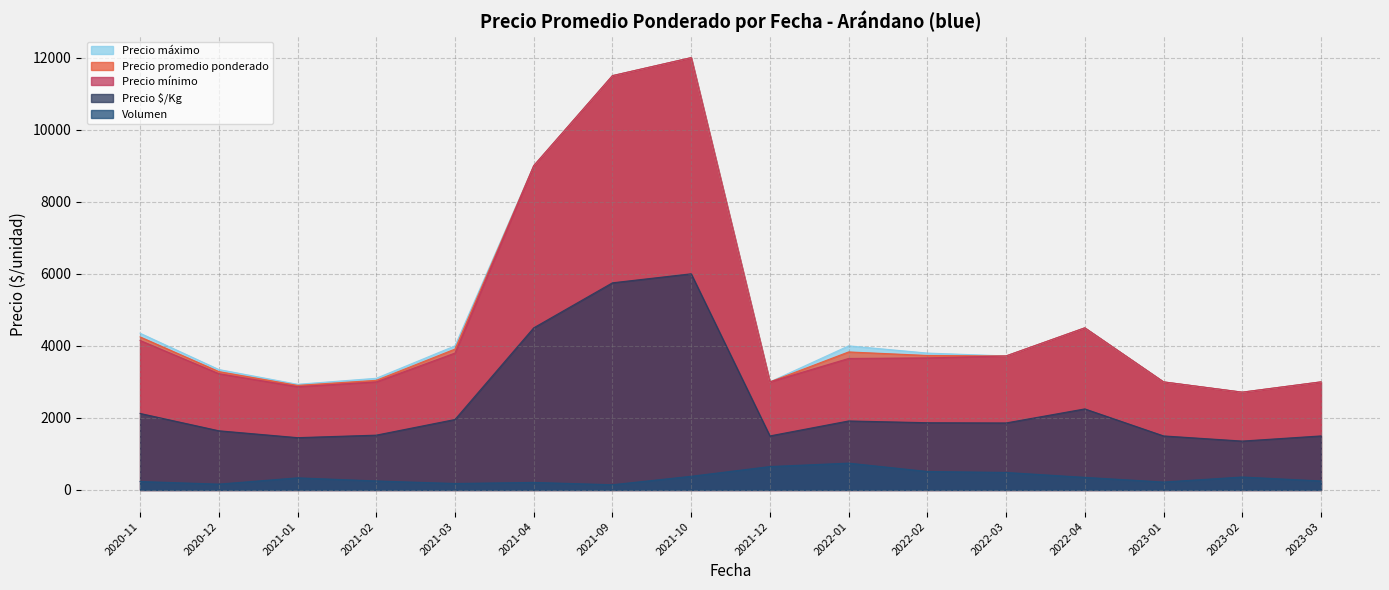

The Precio máximo series shows 3200 at 2020-12-11. True or false?

True